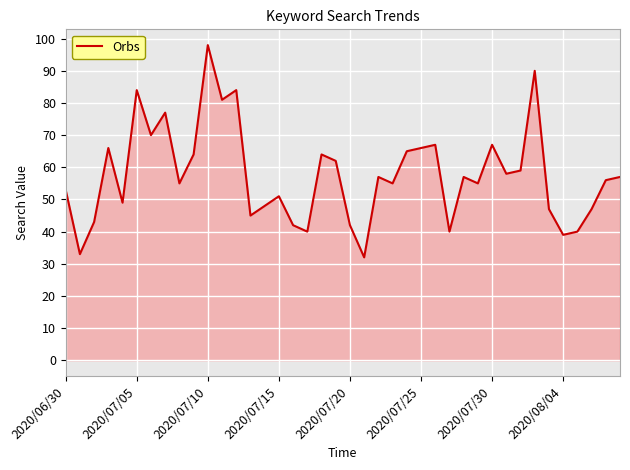

What is the greatest value displayed?

98